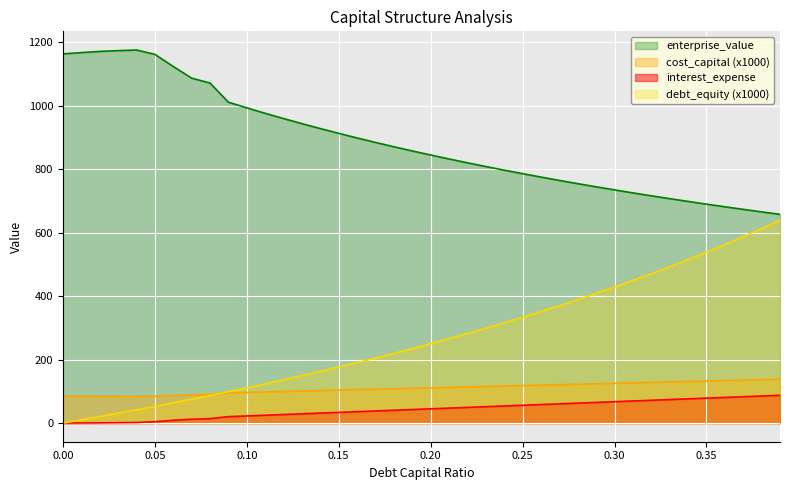

At which label does debt_capital first exceed 44?

0.2